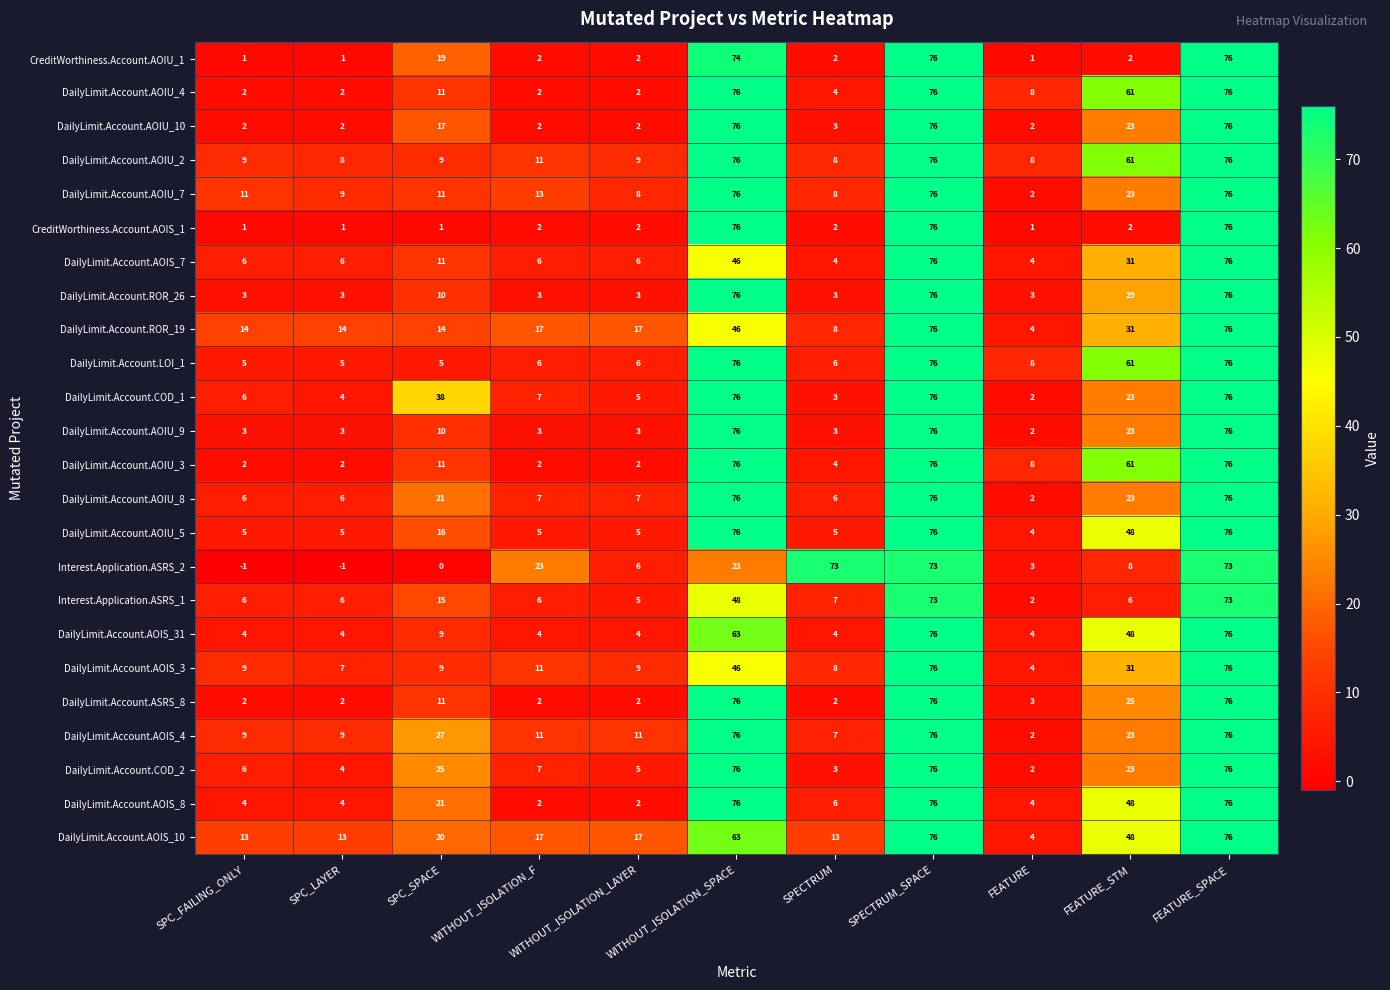

At which label is DailyLimit.Account.COD_1 closest to 39?

SPC_SPACE